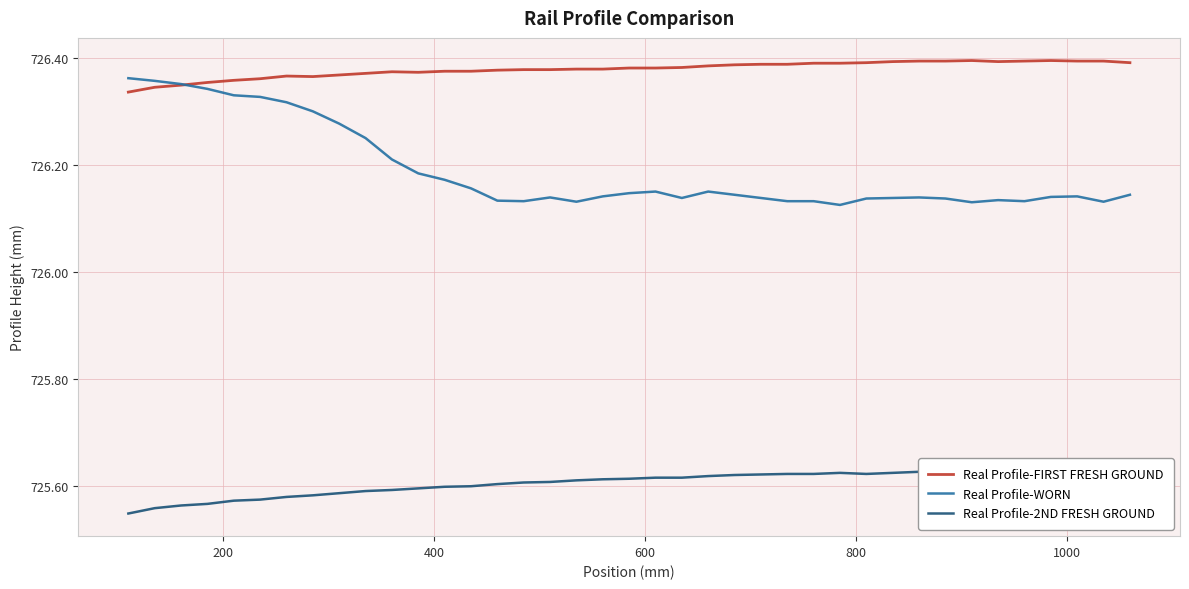

Rank the series by their average value, from lowest to highest.

Real Profile-2ND FRESH GROUND, Real Profile-WORN, Real Profile-FIRST FRESH GROUND